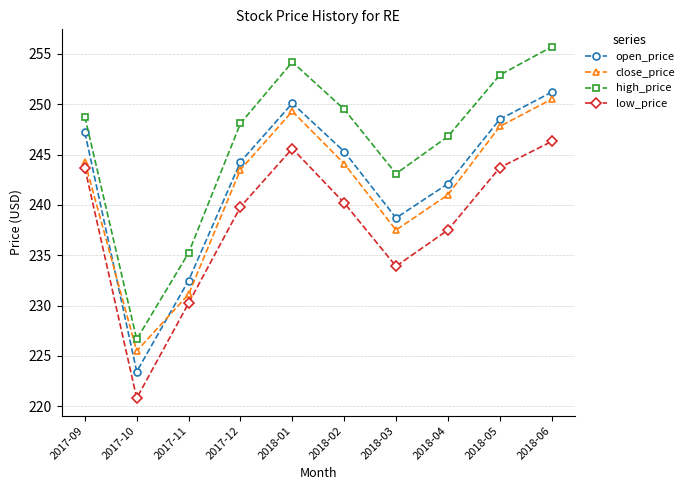

Where is open_price nearest to the value 237?

2018-03